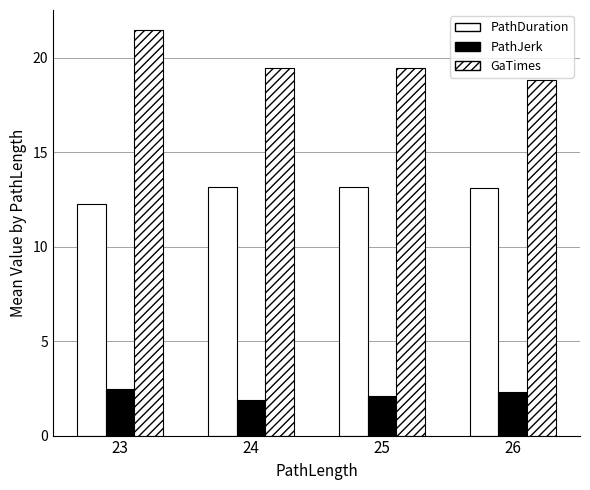

Reading left to right, extract all data points from this chart.

PathDuration: 23=12.2	24=13.2	25=13.2	26=13.1
PathJerk: 23=2.4	24=1.9	25=2.1	26=2.3
GaTimes: 23=21.5	24=19.4	25=19.5	26=18.8